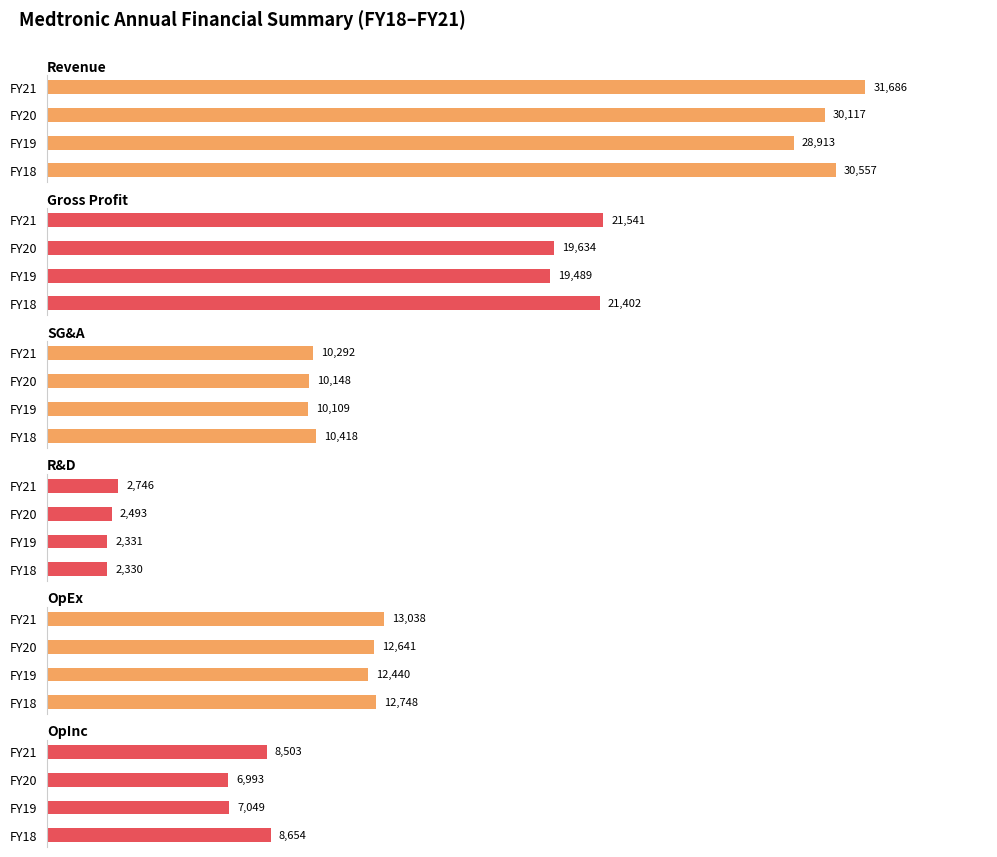

What is the lowest value of the R&D series?

2330